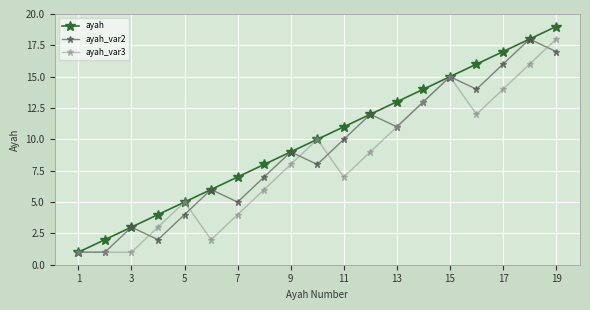

List the series in order of their overall mean, highest first.

ayah, ayah_var2, ayah_var3